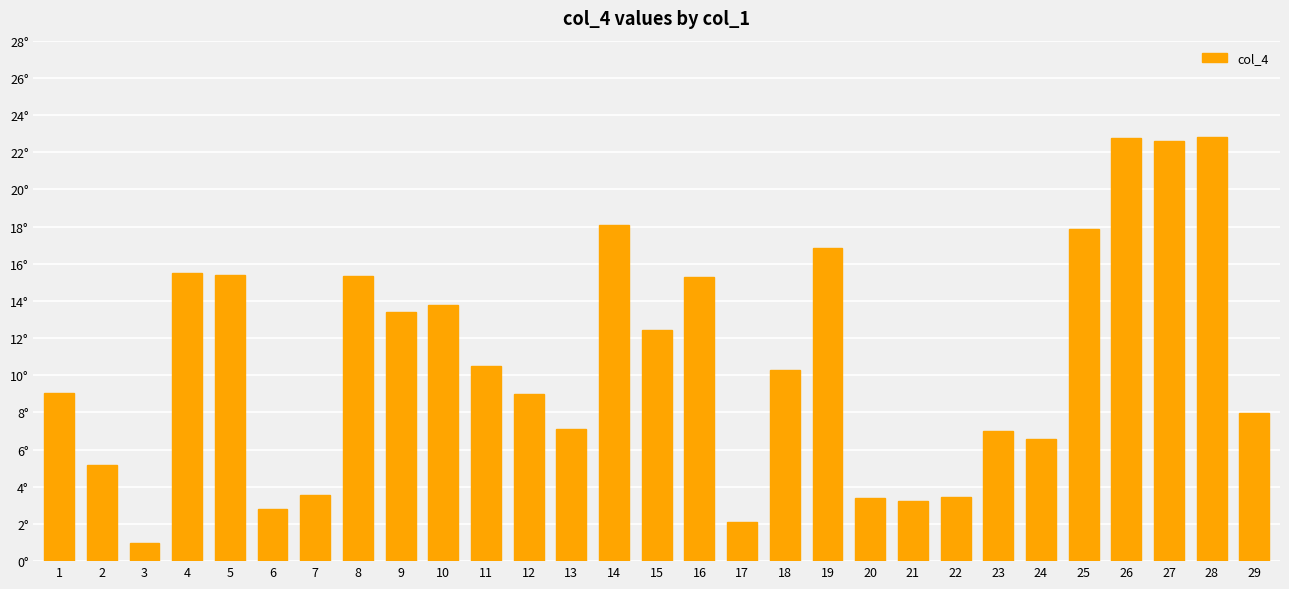

Does the chart contain stacked bars?

No